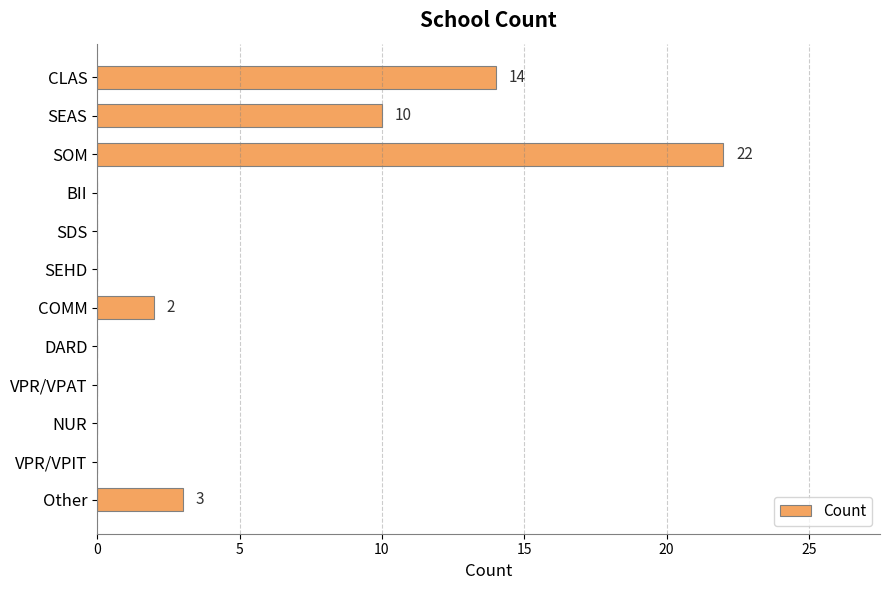

Count the number of data series in this chart.

1